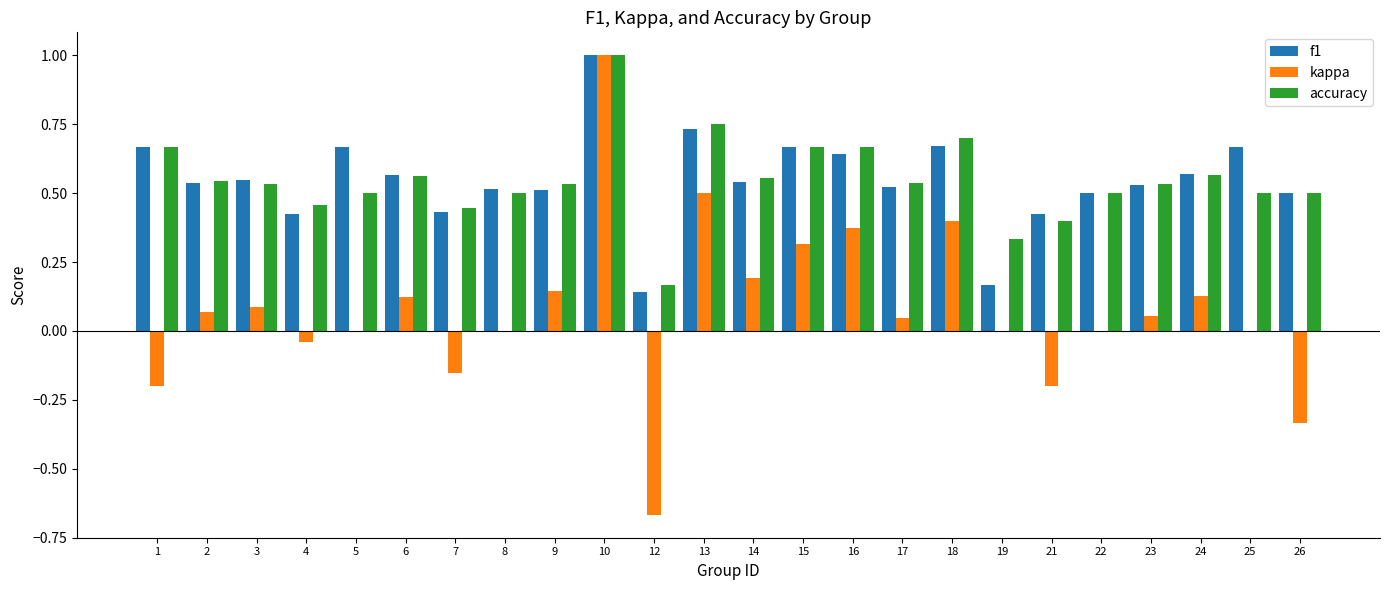

What is the maximum value shown in the chart?

1.0